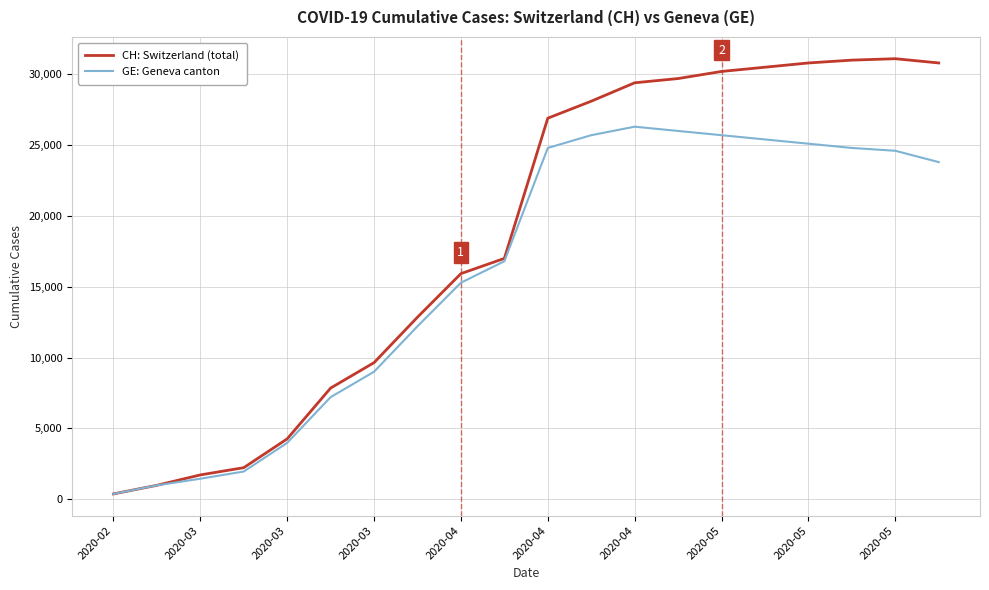

What is the maximum value shown in the chart?

31100